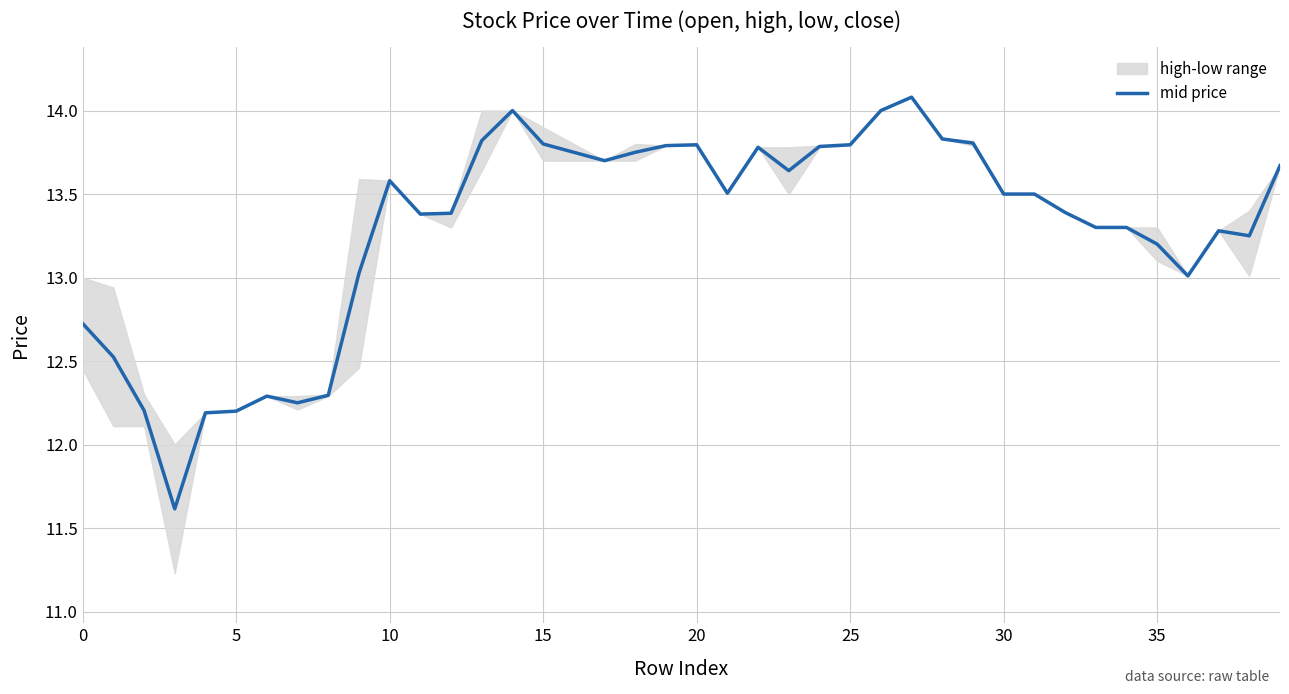

How many points are lower than both their immediate neighbors (excluding endpoints)?

8